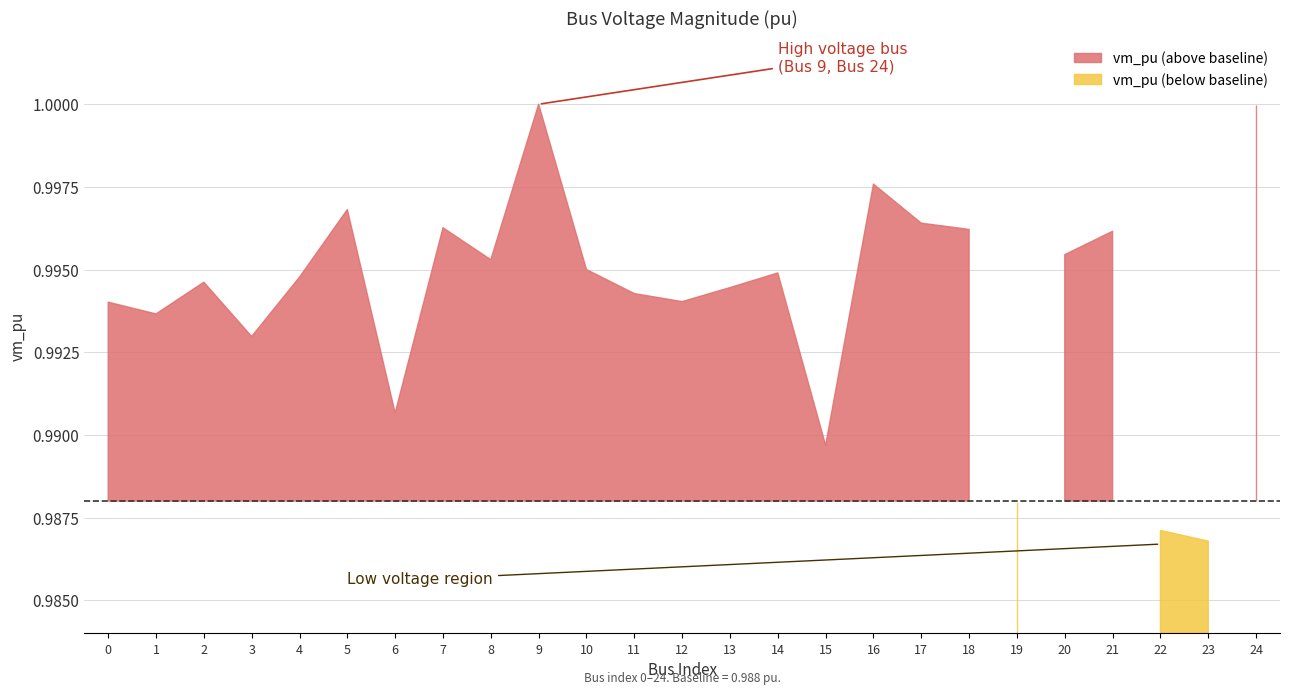

Reading left to right, extract all data points from this chart.

1.0	1.0	1.0	1.0	1.0	1.0	1.0	1.0	1.0	1.0	1.0	1.0	1.0	1.0	1.0	1.0	1.0	1.0	1.0	1.0	1.0	1.0	1.0	1.0	1.0